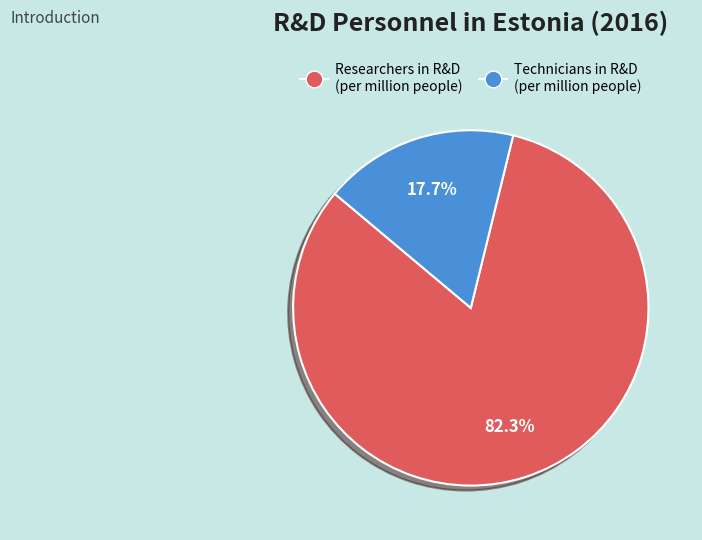

Which slice represents more than half of the pie?

Researchers in R&D (per million people)